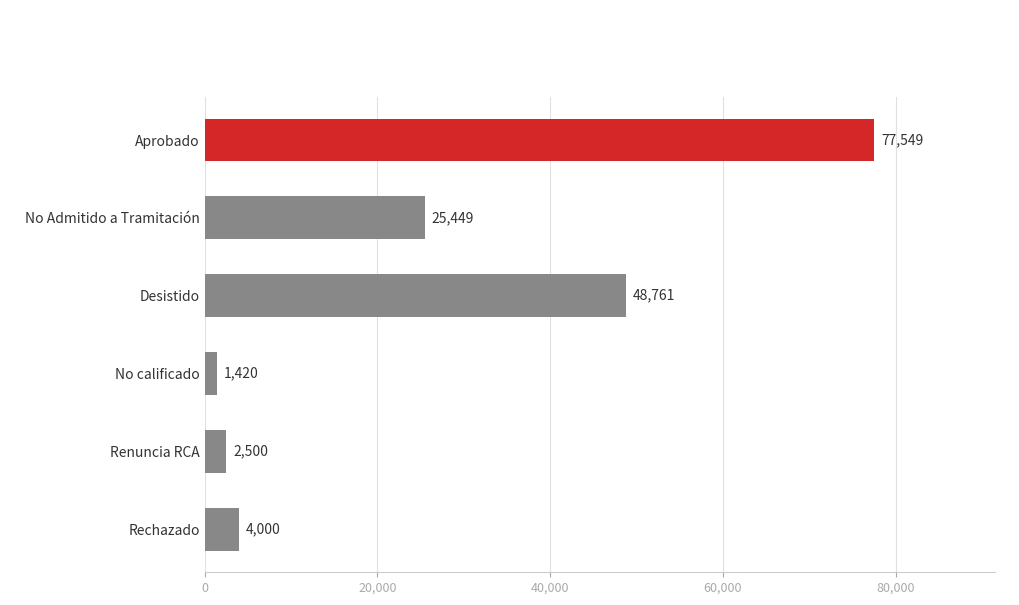

What is the sum of all values?

159679